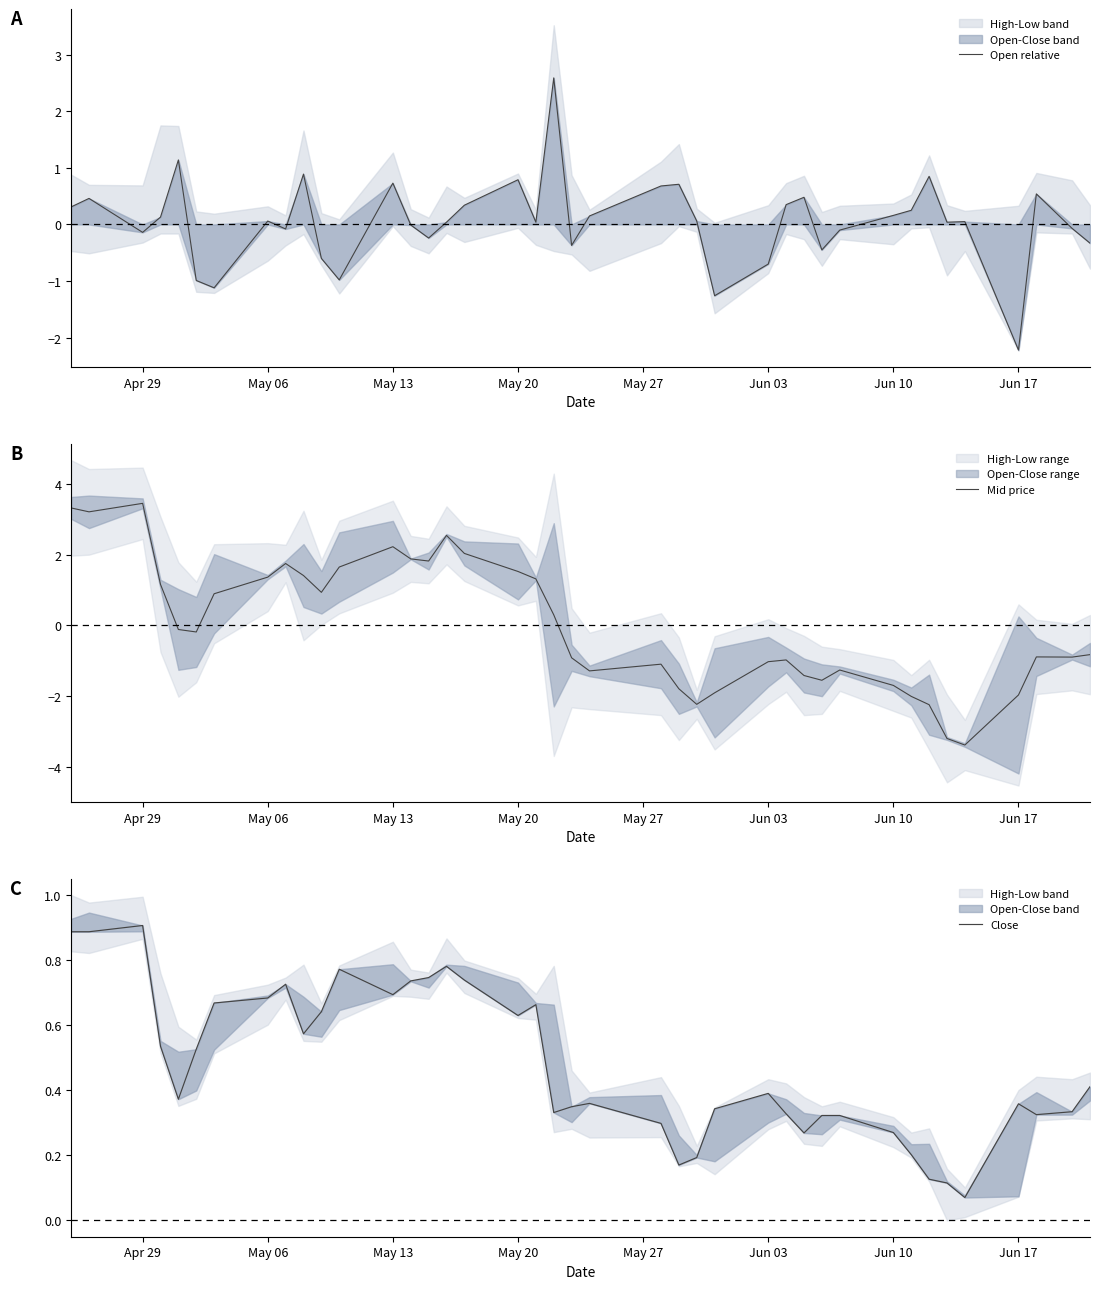

What is the minimum value for Mid price?

-3.4